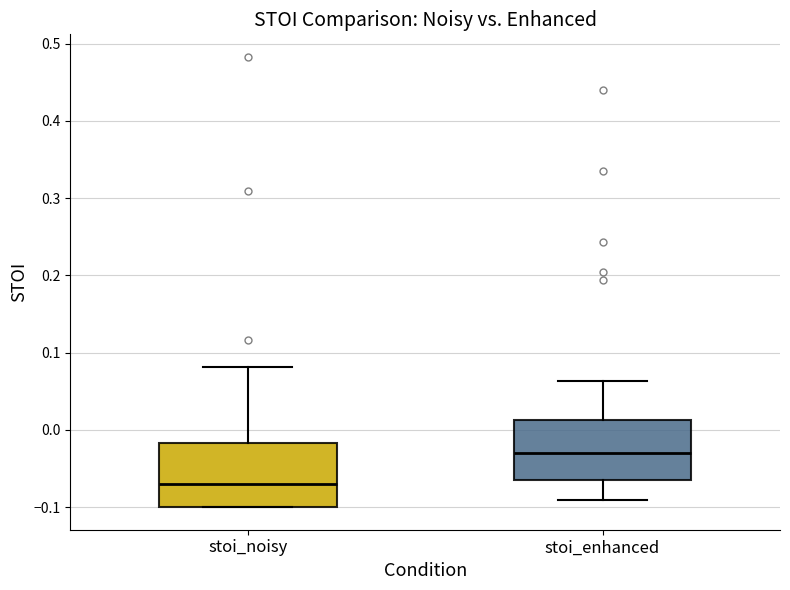

Reading left to right, read every box against the y-axis: the position of its median line, the range the box covers, and the ends of its whiskers. The values are not printed on the chart, so give them approximately, as read against the axis.

stoi_noisy: median -0.07, box -0.10 to -0.02, whiskers -0.10 to 0.08
stoi_enhanced: median -0.03, box -0.06 to 0.01, whiskers -0.09 to 0.06